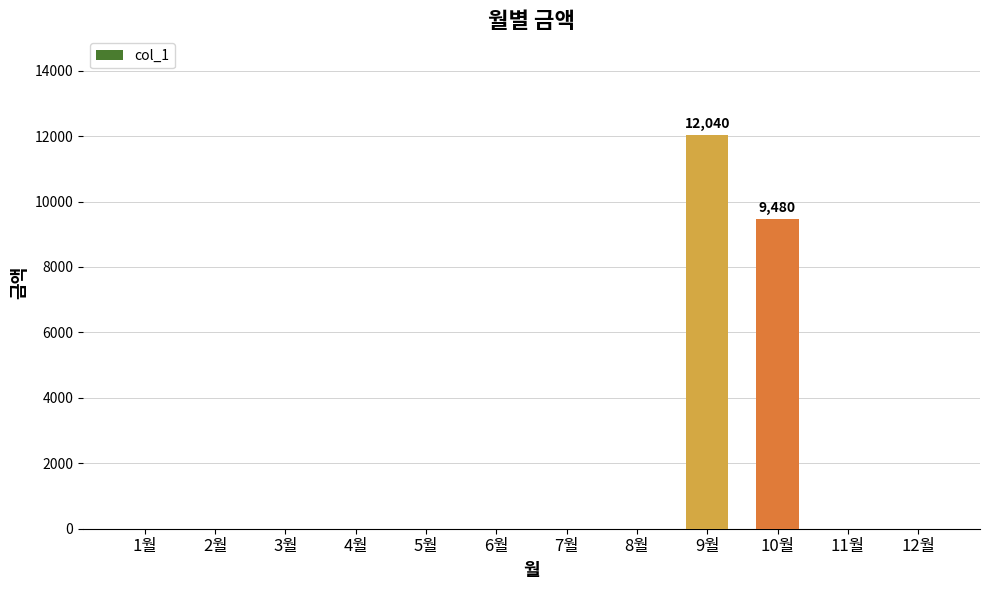

Reading left to right, what are all the values shown in this chart?

1월=0	2월=0	3월=0	4월=0	5월=0	6월=0	7월=0	8월=0	9월=12040	10월=9480	11월=0	12월=0